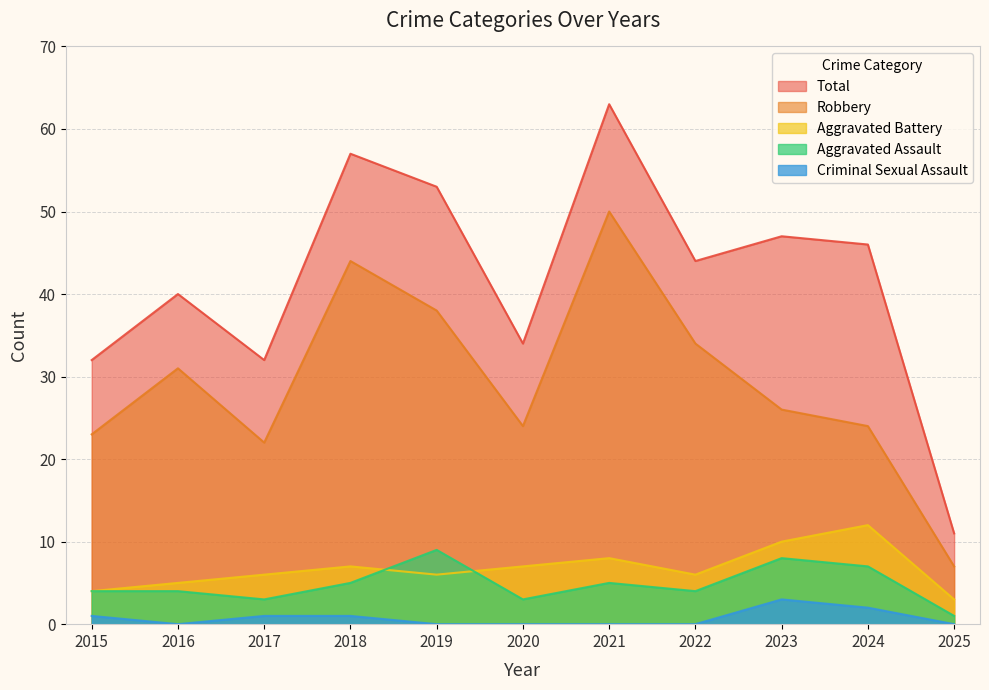

At which category does the chart reach its peak across all series?

2021